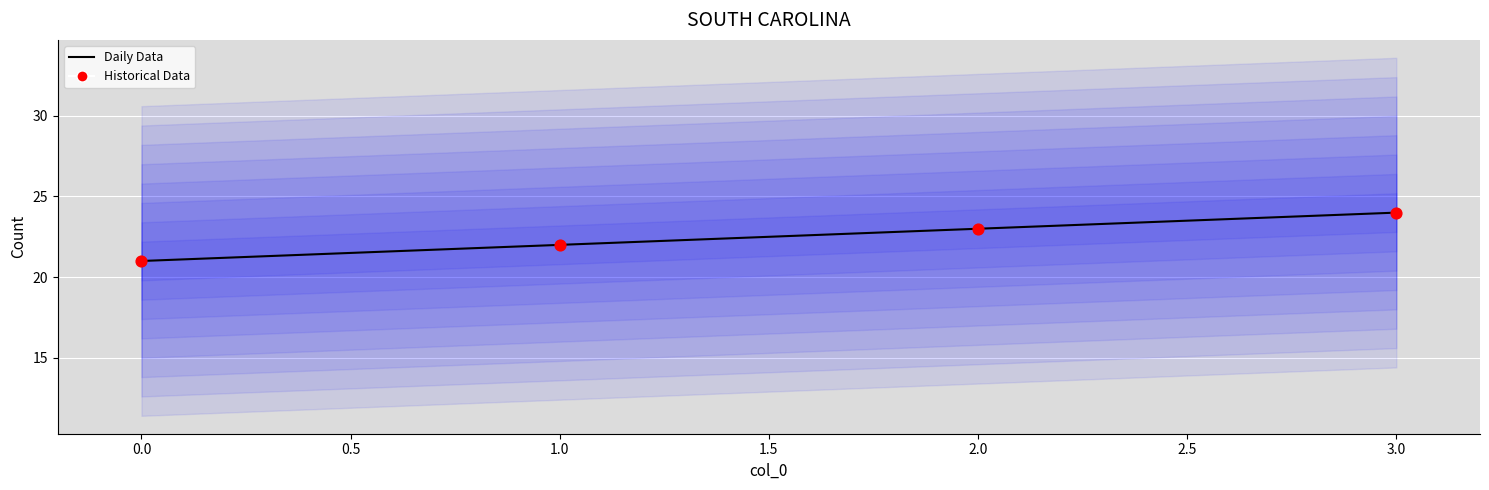

What is the total value across all series at 2.0?

46